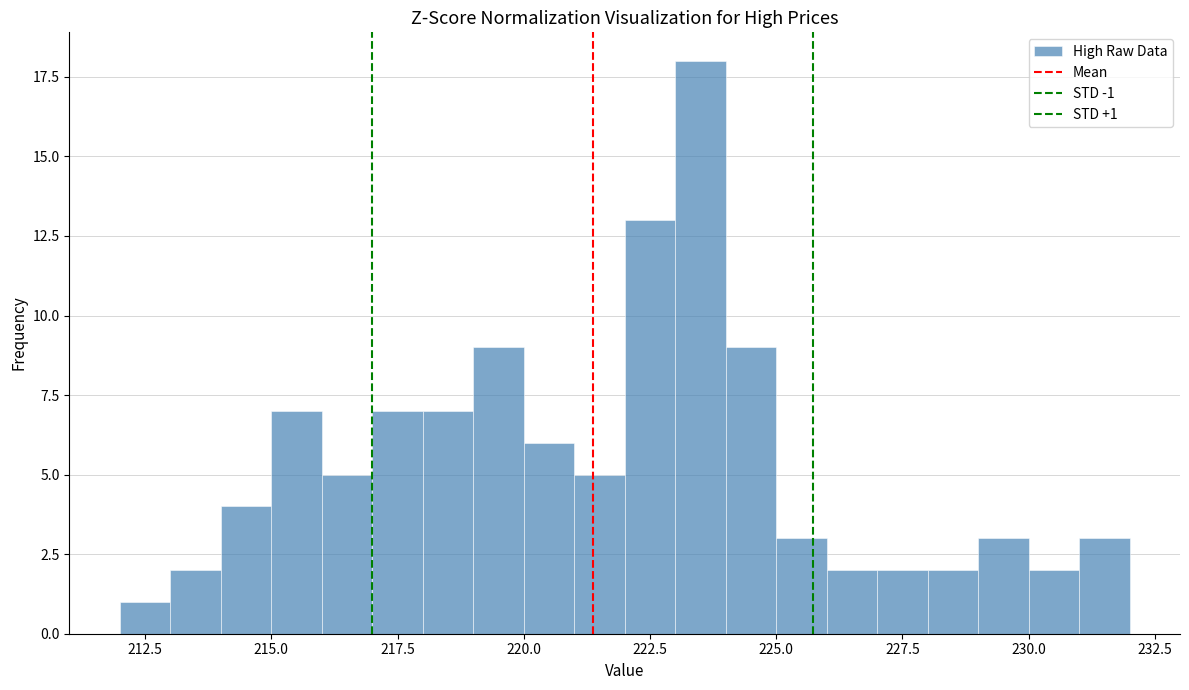

Read against the x-axis, roughly where is the centre of the tallest bar?

223.5